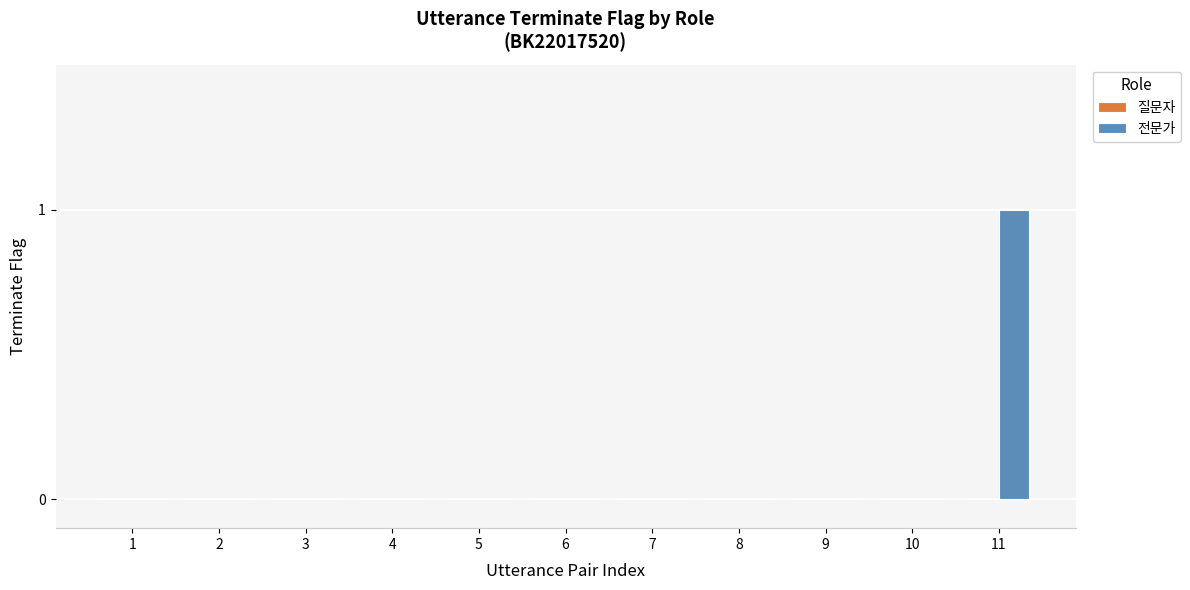

The value at 3 is 0. True or false?

True